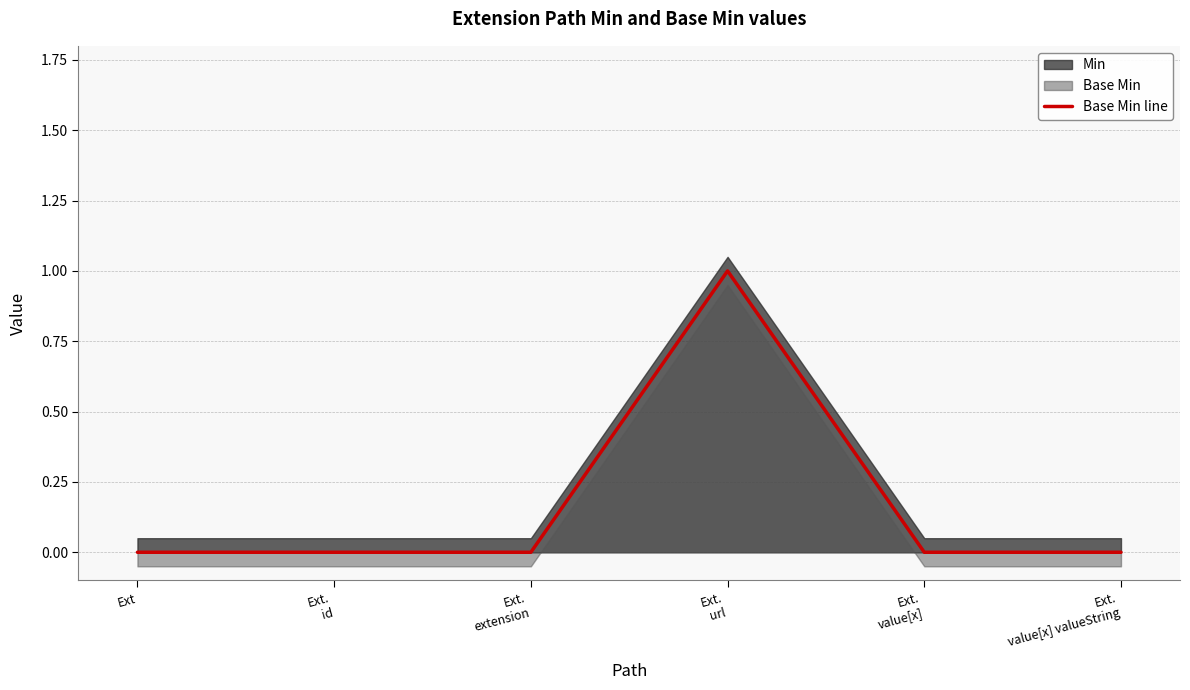

What position from the right is Ext.
value[x]?

2